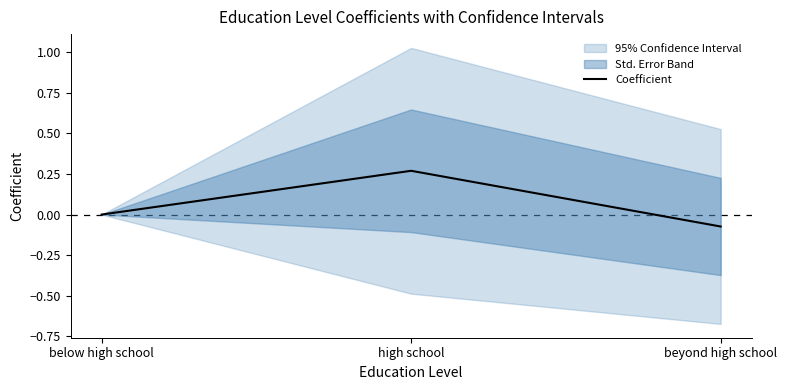

How many values exceed 0?

1